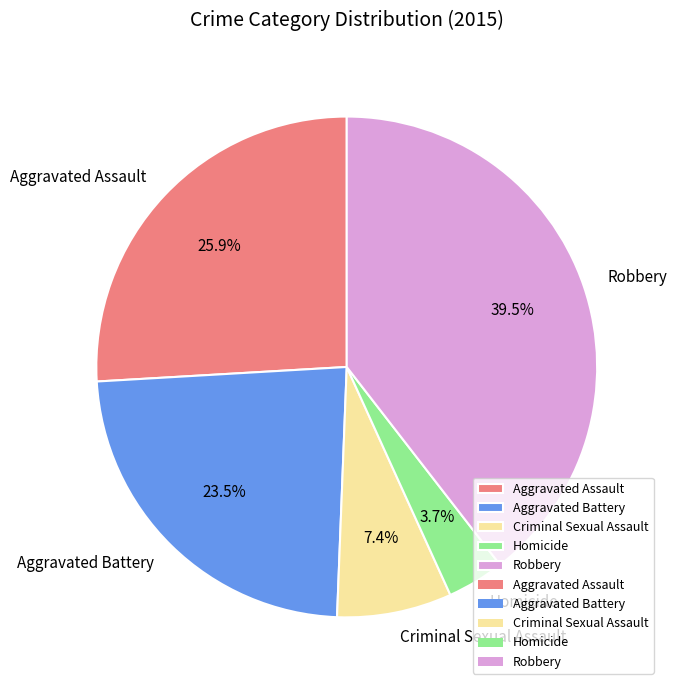

Rank the categories by value from lowest to highest.

Homicide, Criminal Sexual Assault, Aggravated Battery, Aggravated Assault, Robbery